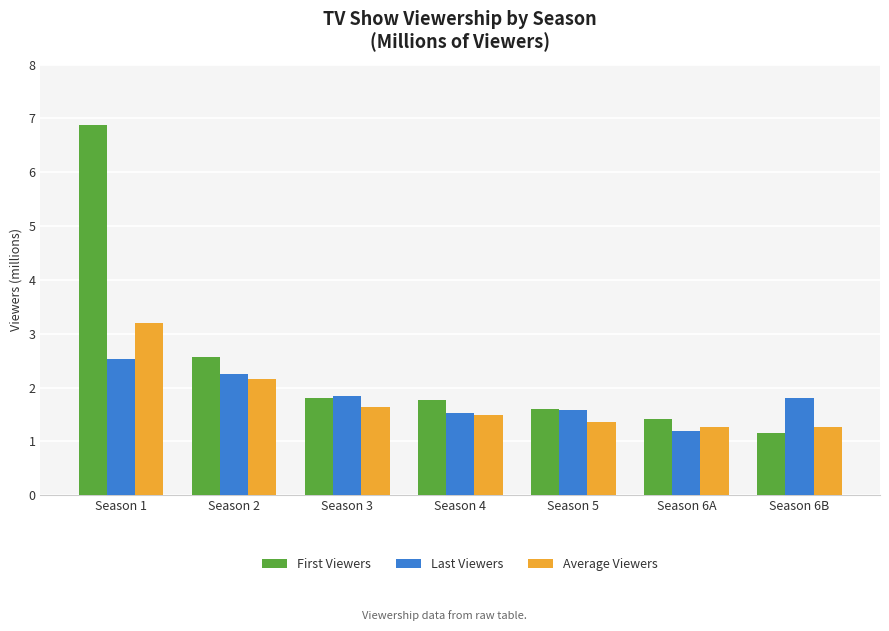

What is the value of the Last Viewers bar at the 2nd from the left?

2.3